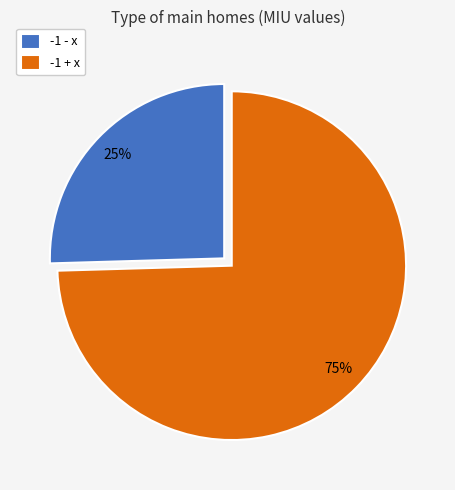

The -1 - x slice represents 12% of the pie. True or false?

False